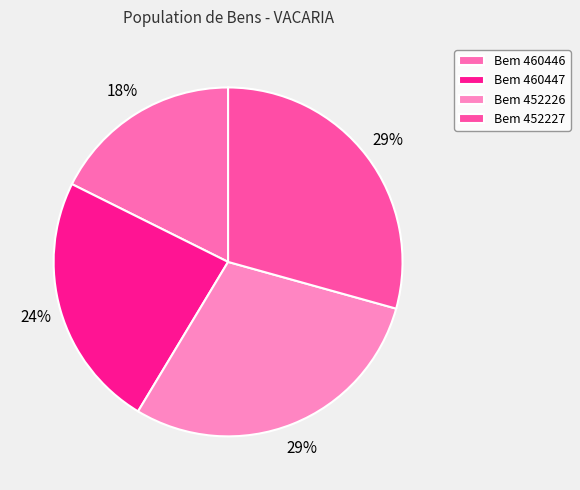

How many slices are in this pie chart?

4